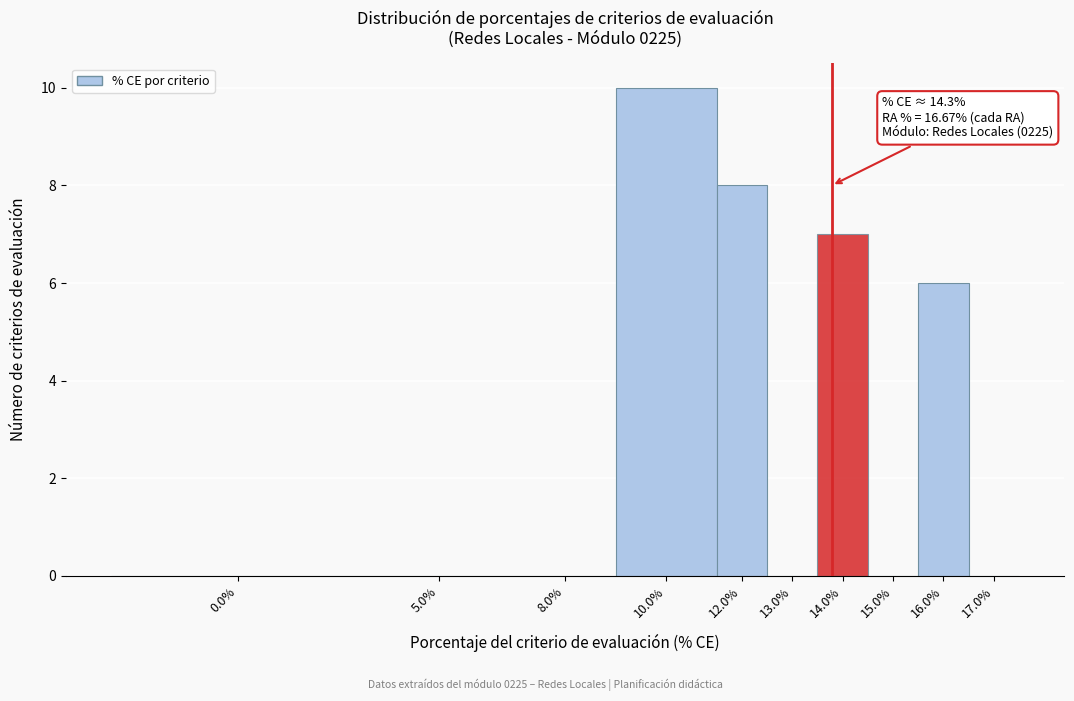

Reading left to right, what are all the values shown in this chart?

0.0%=0	5.0%=0	8.0%=0	10.0%=10	12.0%=8	13.0%=0	14.0%=7	15.0%=0	16.0%=6	17.0%=0